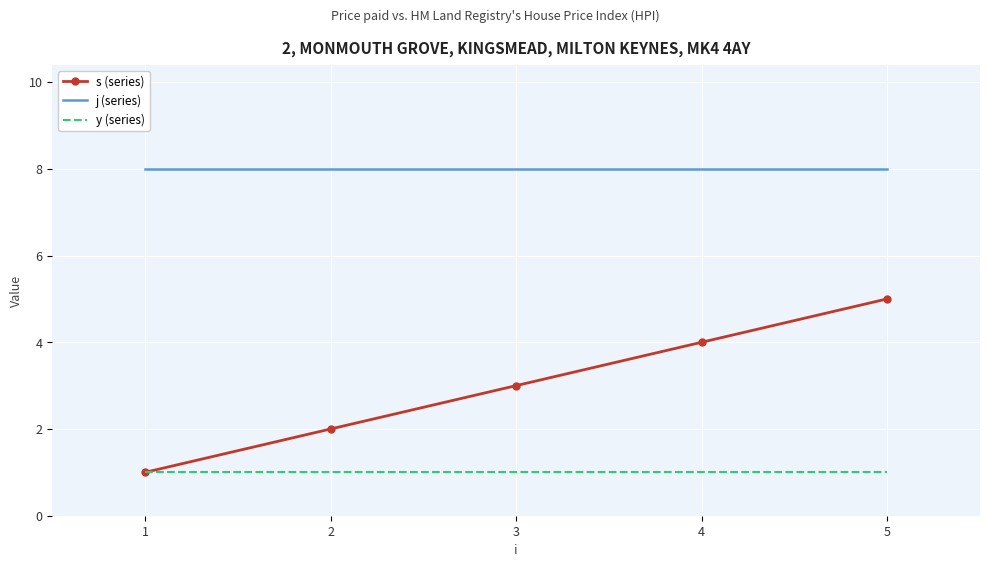

What is the greatest value displayed?

8